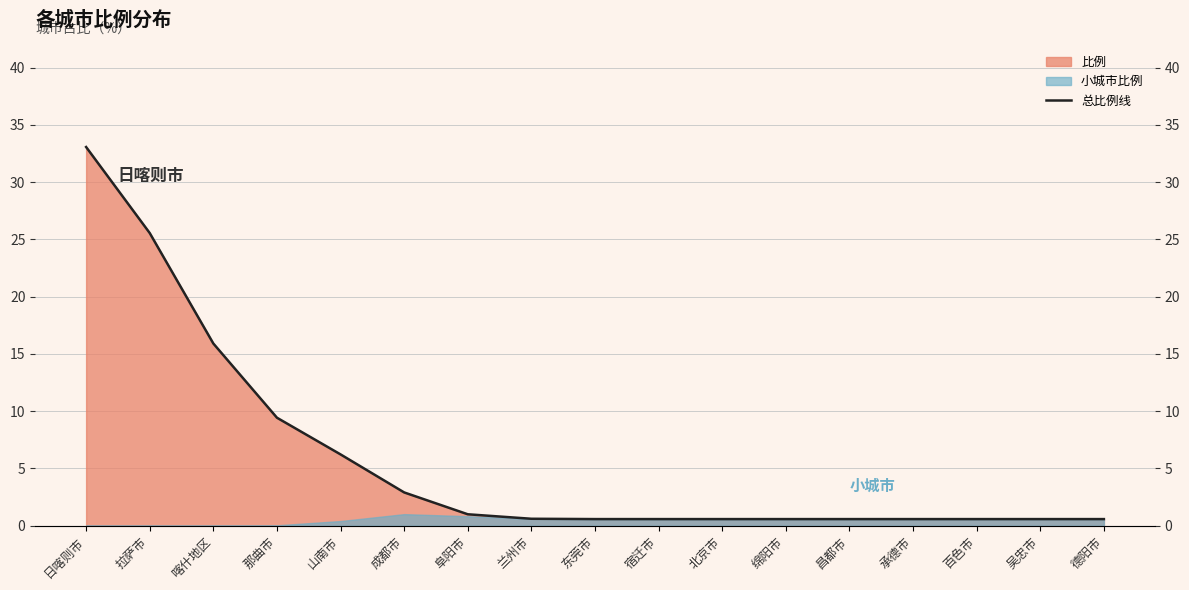

What position from the right is 吴忠市?

2